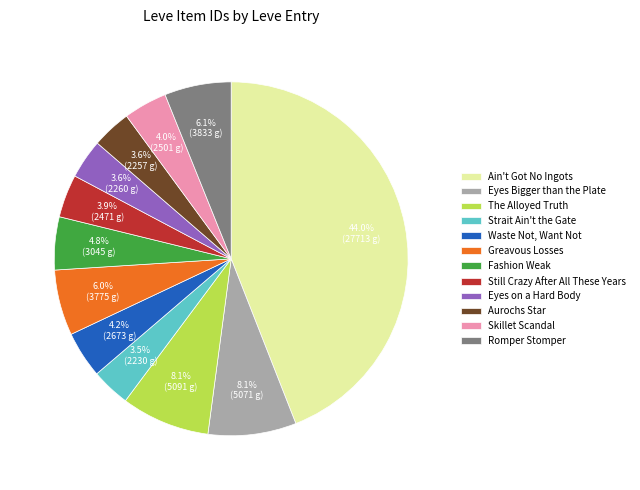

Which category has the biggest portion of the pie?

Ain't Got No Ingots